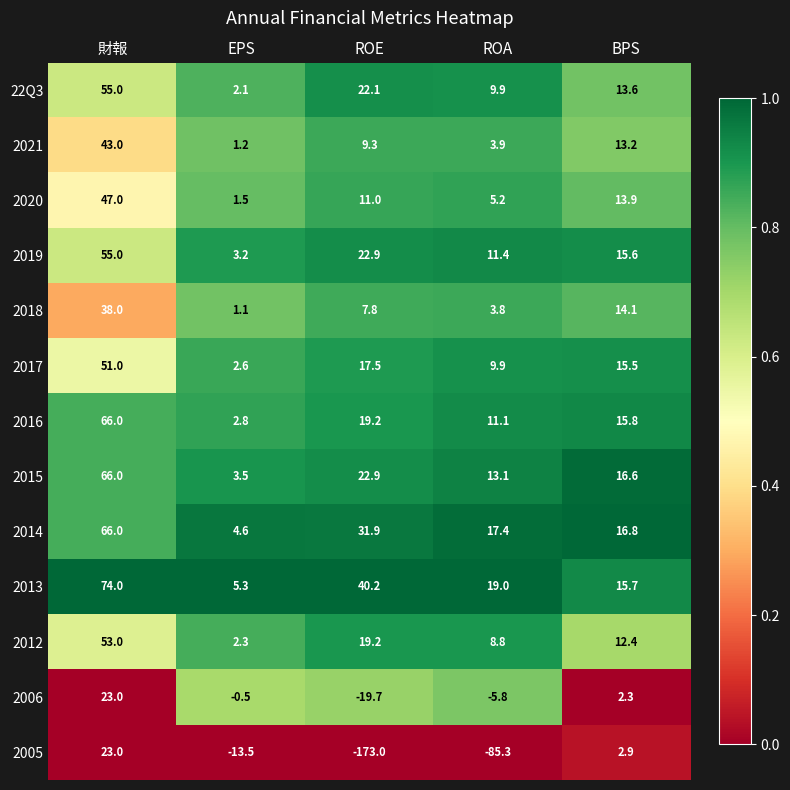

What is the difference between the maximum and minimum values in the 2014 series?

61.4